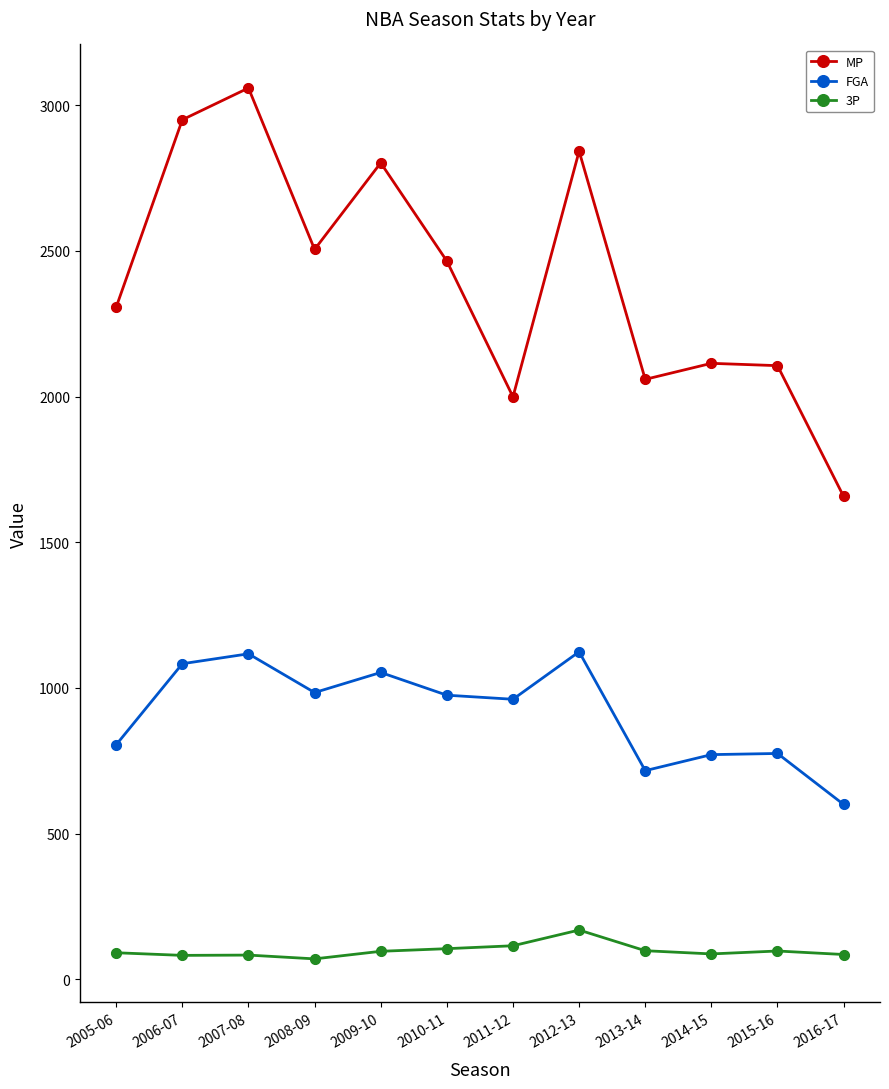

At which category is the sum across all series the highest?

2007-08